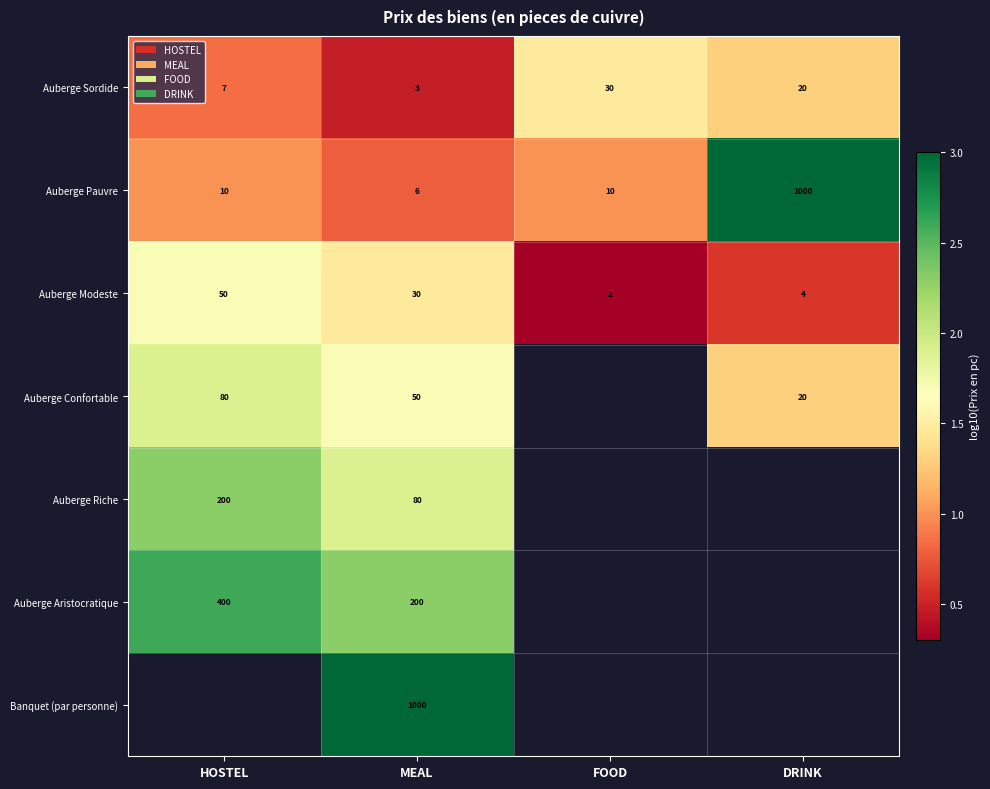

Rank the series at MEAL from lowest to highest value.

Auberge Sordide, Auberge Pauvre, Auberge Modeste, Auberge Confortable, Auberge Riche, Auberge Aristocratique, Banquet (par personne)